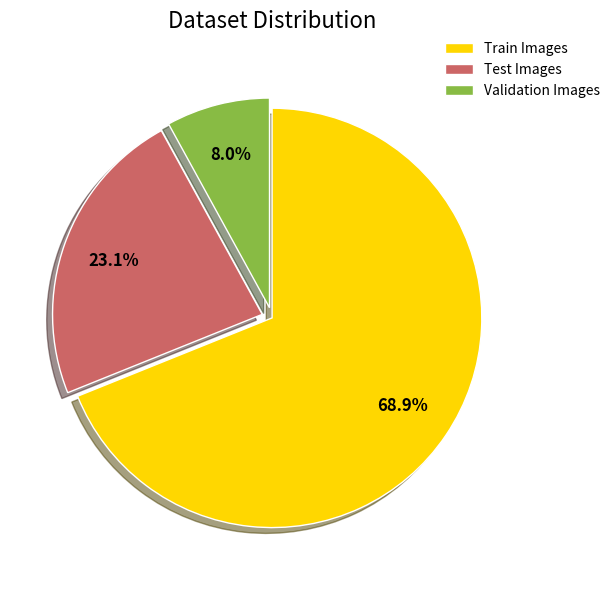

Rank the categories by value from lowest to highest.

Validation Images, Test Images, Train Images